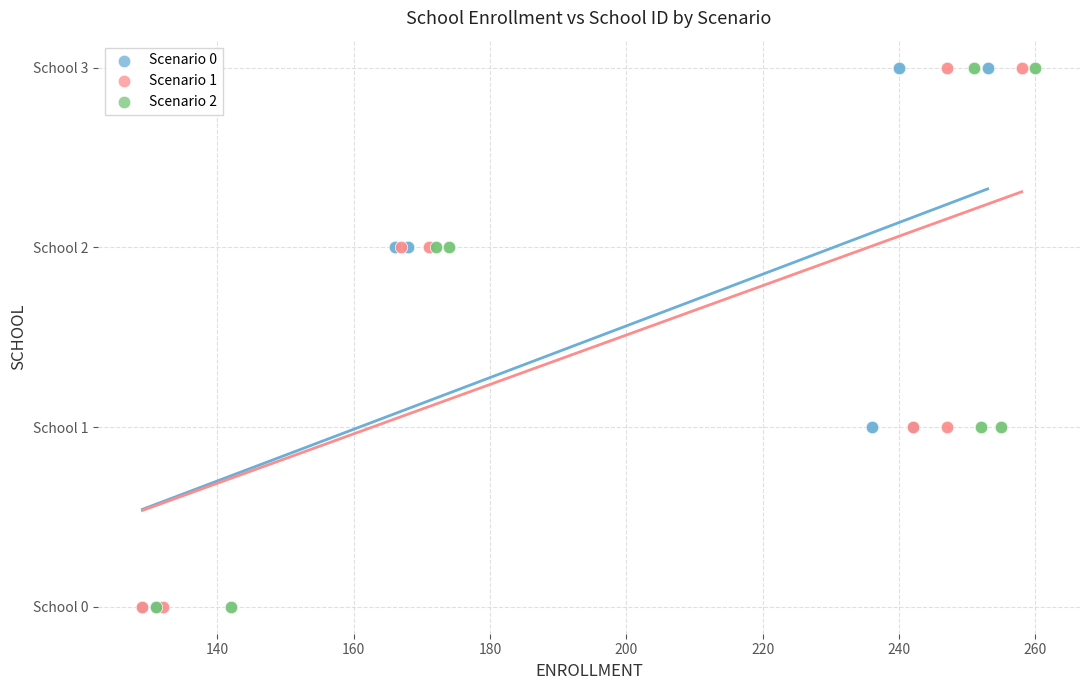

What are all the series names shown in the legend?

Scenario 0, Scenario 1, Scenario 2